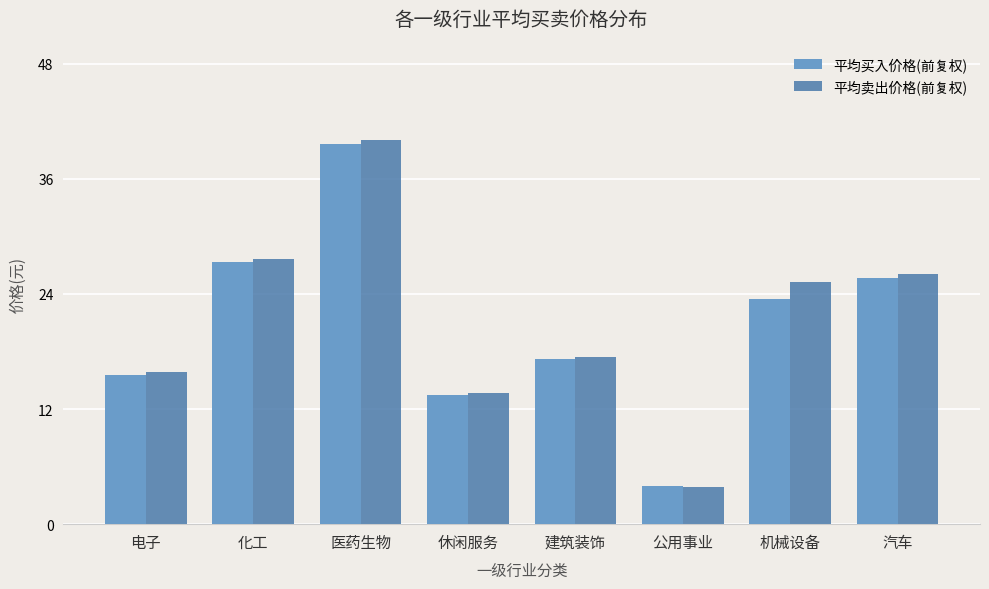

Where does the 平均卖出价格(前复权) series first go above 25?

化工